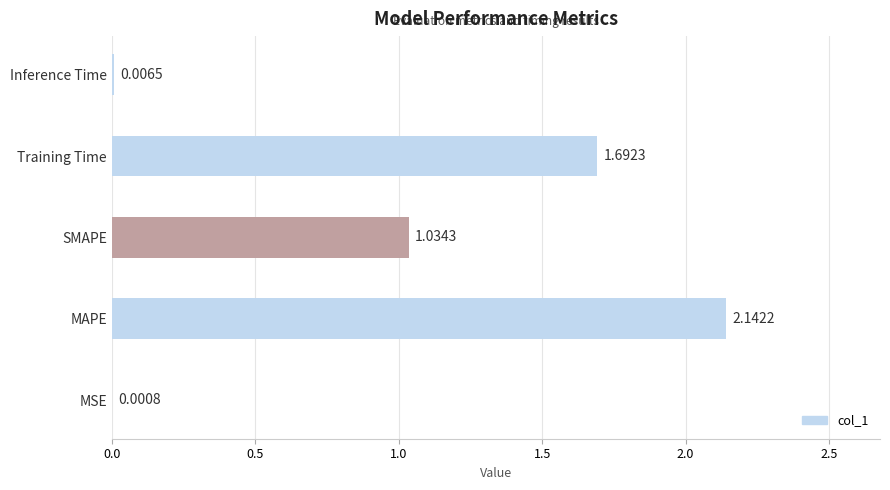

What is the sum of all values?

4.9